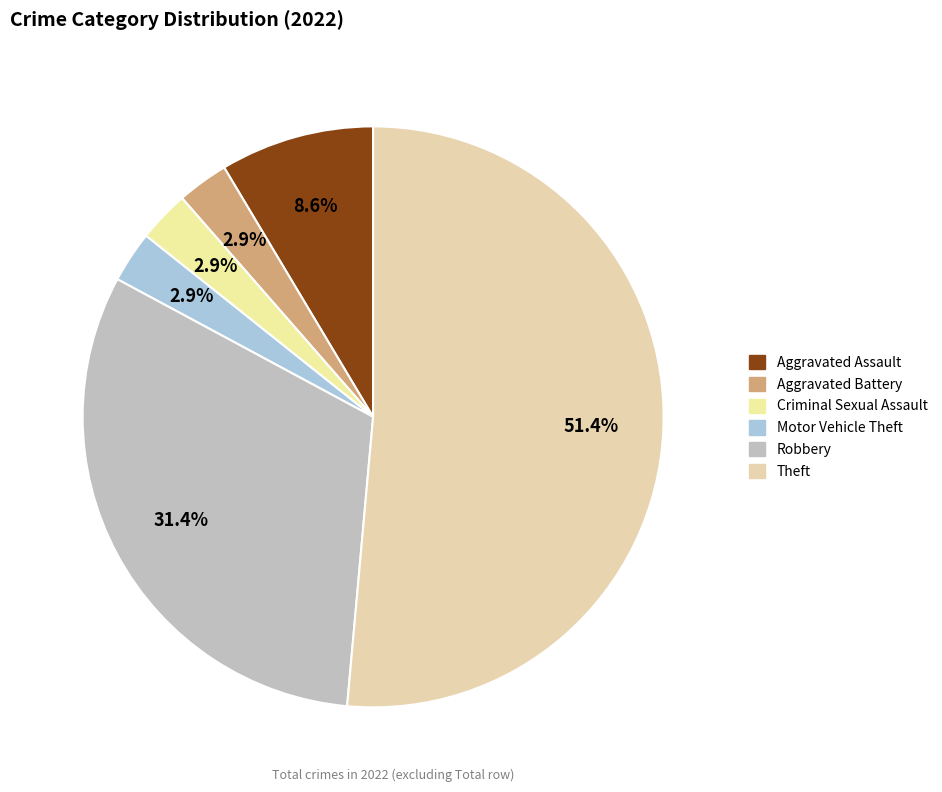

To the nearest percent, what percentage of the pie is Motor Vehicle Theft?

3%